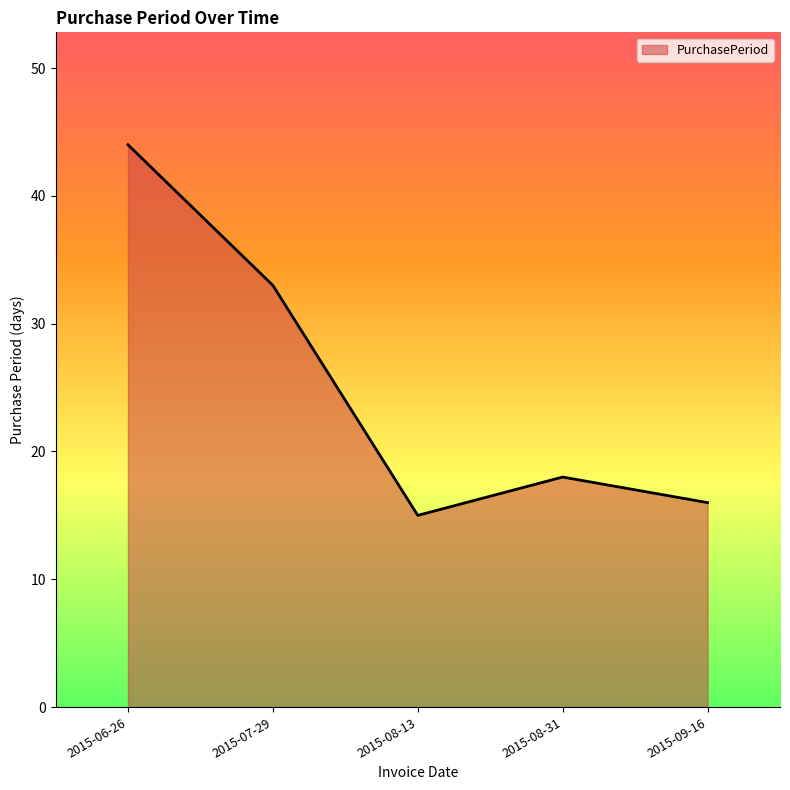

Where is the first local minimum?

2015-08-13